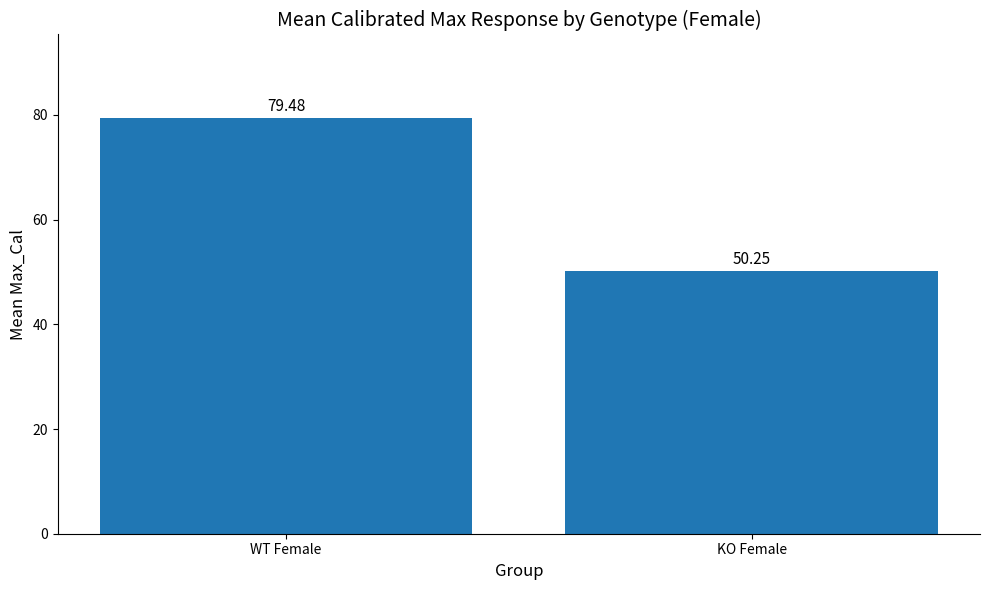

The chart shows a value of 82.1 at KO Female. True or false?

False